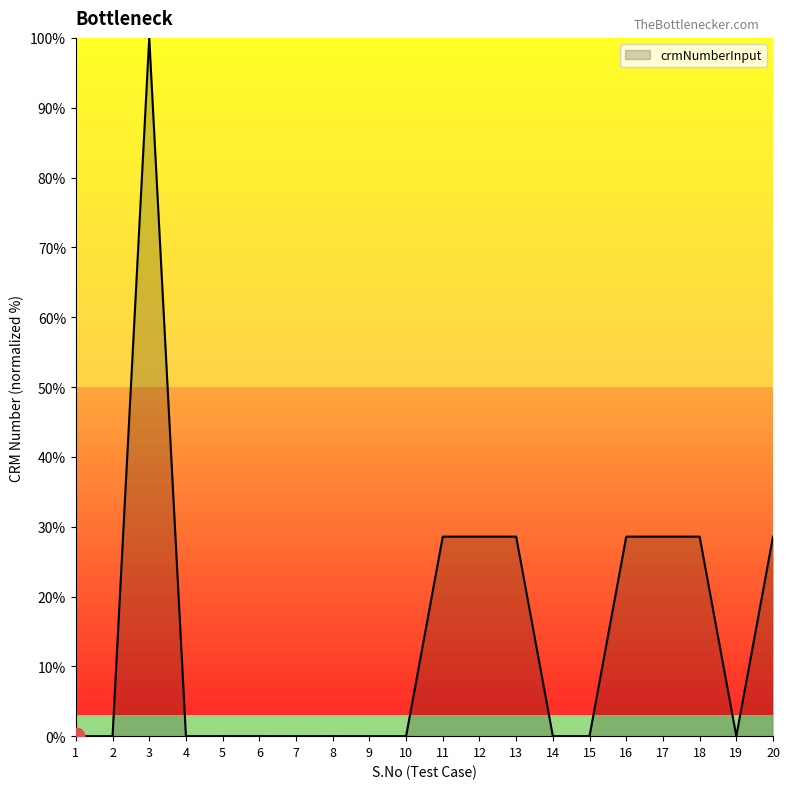

The chart shows a value of 0.0 at 8. True or false?

True